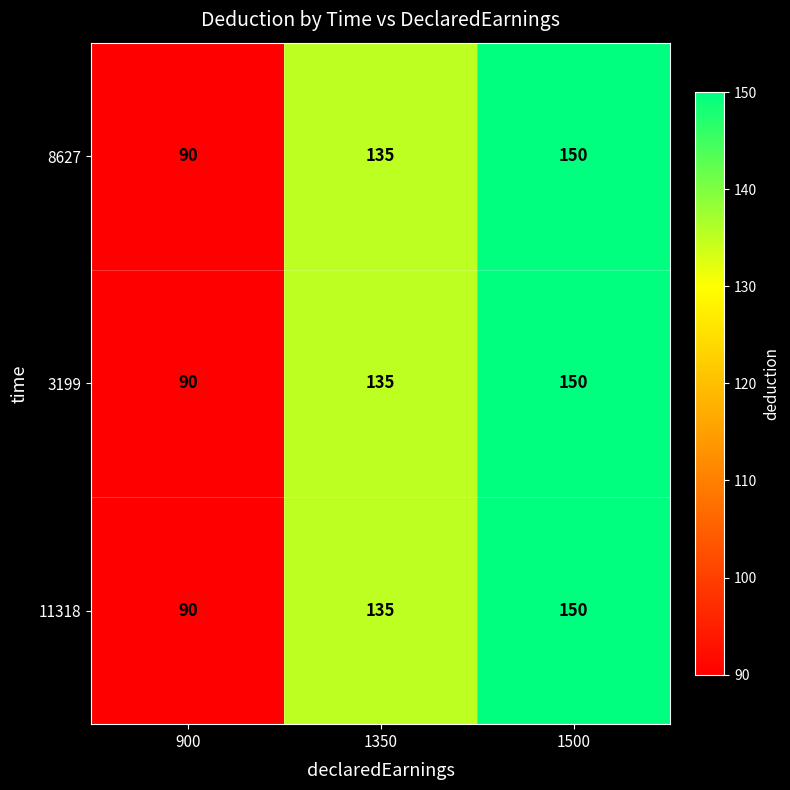

True or false: 8627 has a value of 126 at 900.

False